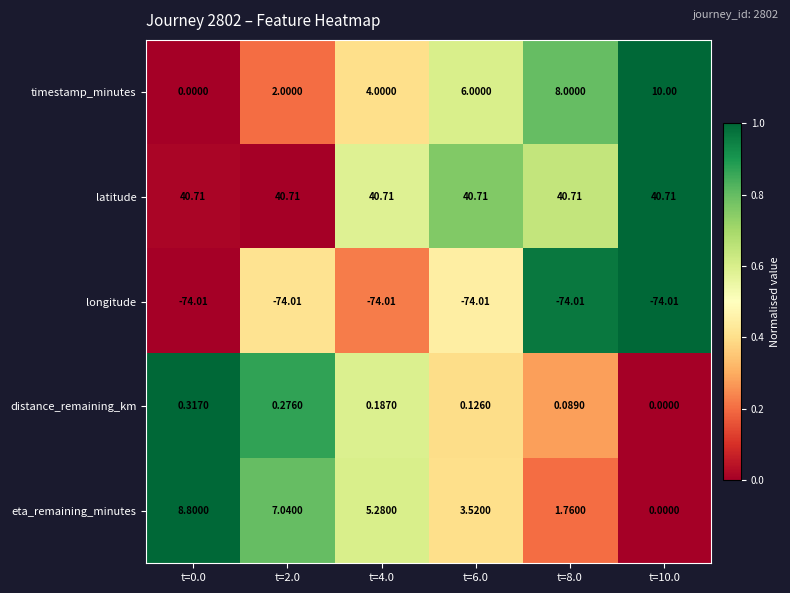

At t=8.0, list the series in order from largest to smallest.

latitude, timestamp_minutes, eta_remaining_minutes, distance_remaining_km, longitude